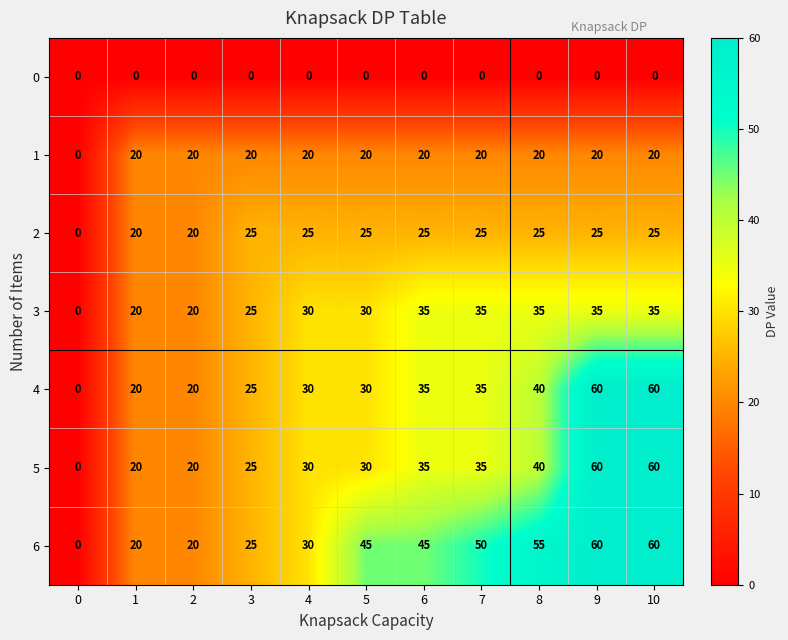

What is the total value across all series at 7?

200